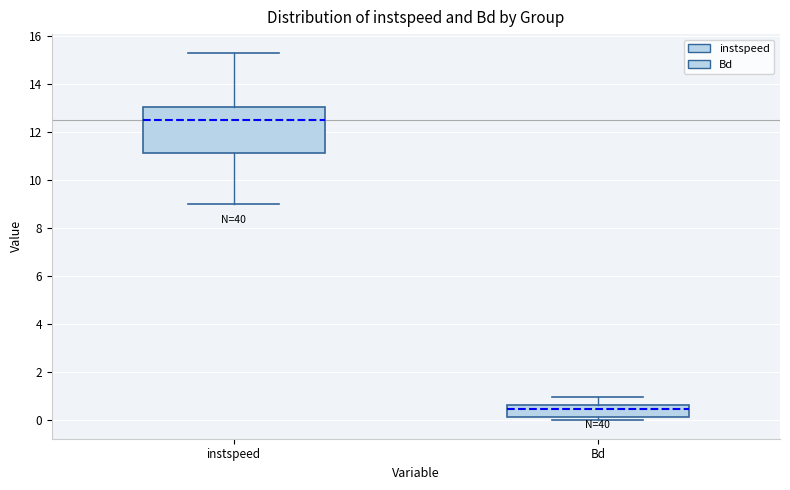

Reading left to right, read every box against the y-axis: the position of its median line, the range the box covers, and the ends of its whiskers. The values are not printed on the chart, so give them approximately, as read against the axis.

instspeed: median 12.4, box 11.2 to 13.0, whiskers 9.0 to 15.2
Bd: median 0.4, box 0.2 to 0.6, whiskers 0.0 to 1.0